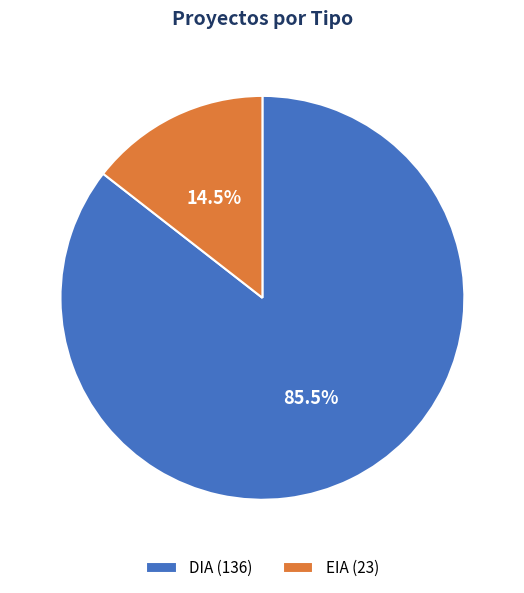

Combined, what portion of the pie is EIA and DIA?

100.0%